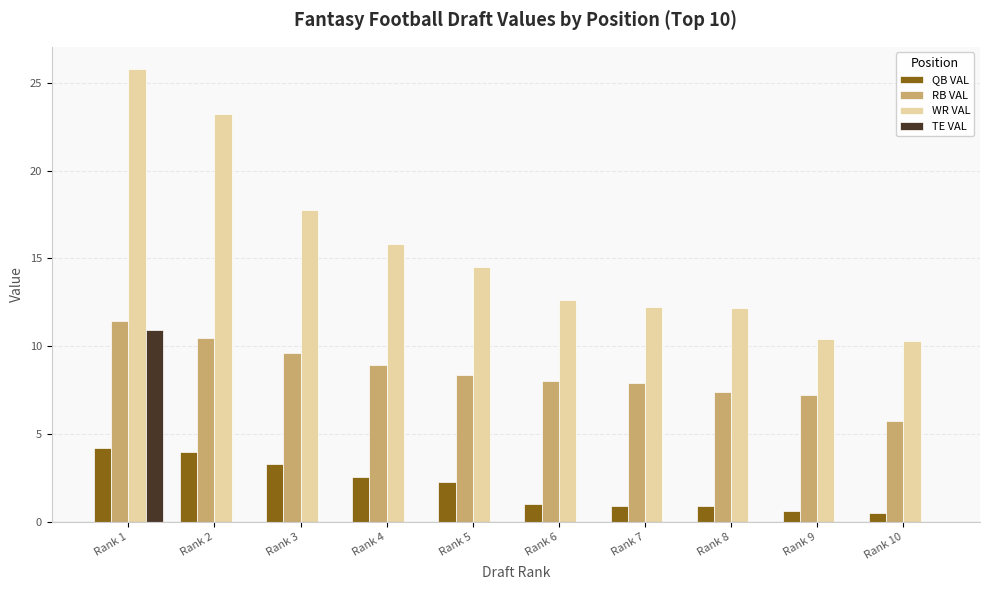

What is the sum of all QB VAL values?

20.1